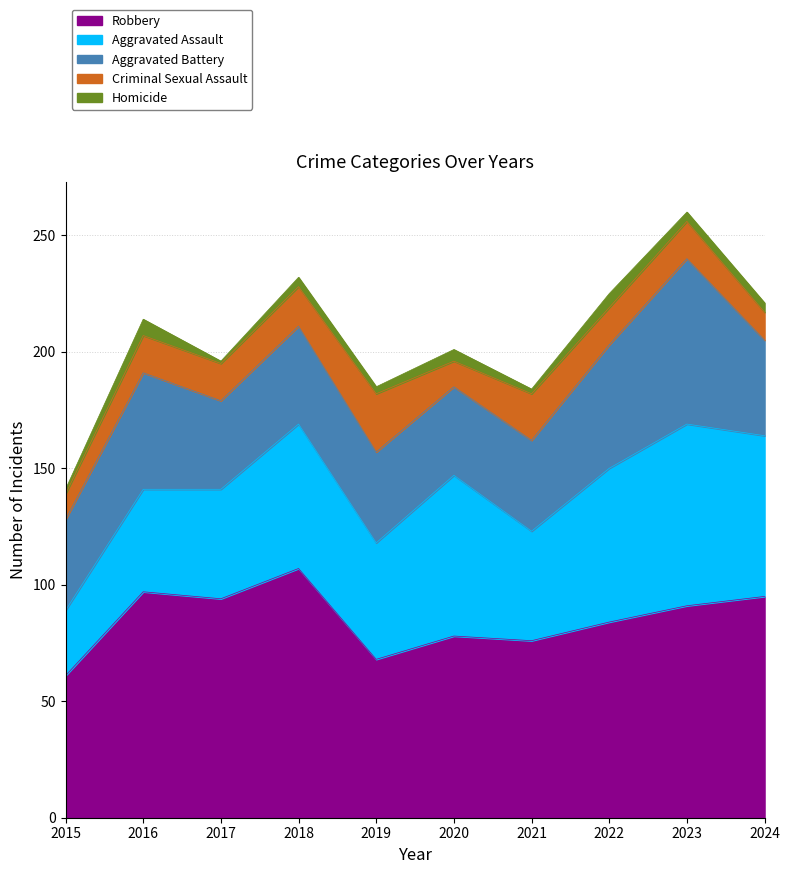

Reading left to right, list all the values displayed in this chart.

Robbery: 61	97	94	107	68	78	76	84	91	95
Aggravated Assault: 28	44	47	62	50	69	47	66	78	69
Aggravated Battery: 39	50	38	42	39	38	39	53	71	41
Criminal Sexual Assault: 11	16	16	17	25	11	20	16	16	12
Homicide: 2	7	1	4	3	5	2	6	4	4